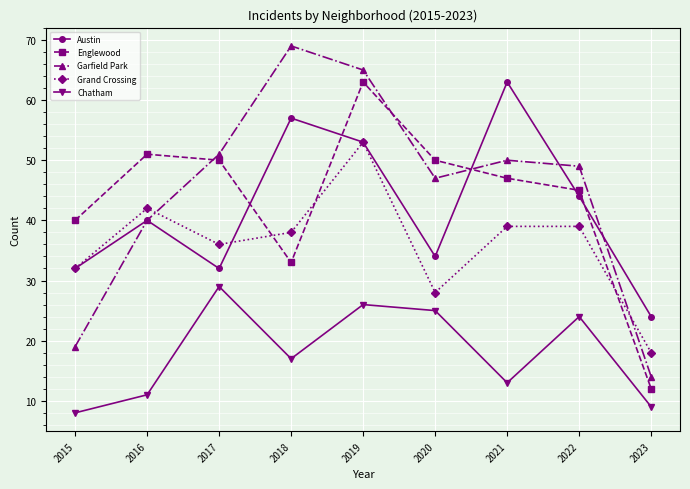

True or false: Chatham and Garfield Park intersect in this chart.

False